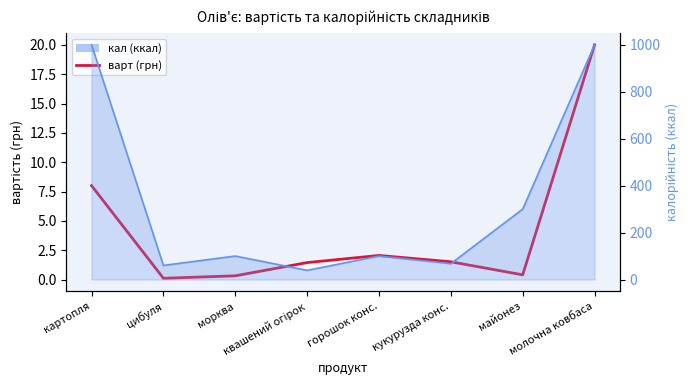

True or false: варт and кал cross at least once.

False